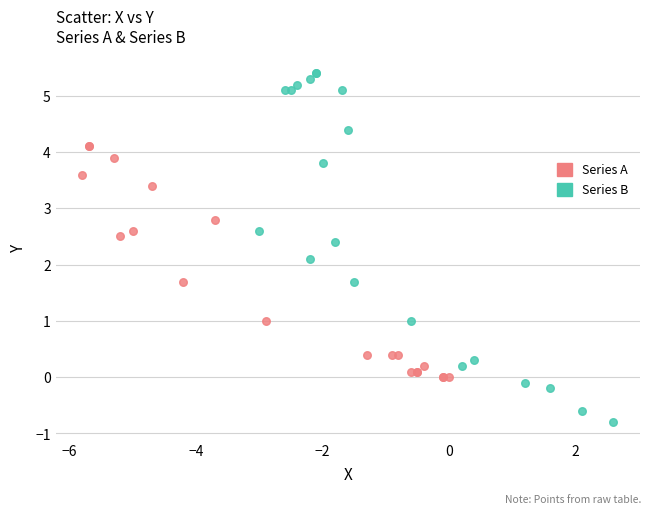

Which series contains the highest Y value?

Series B